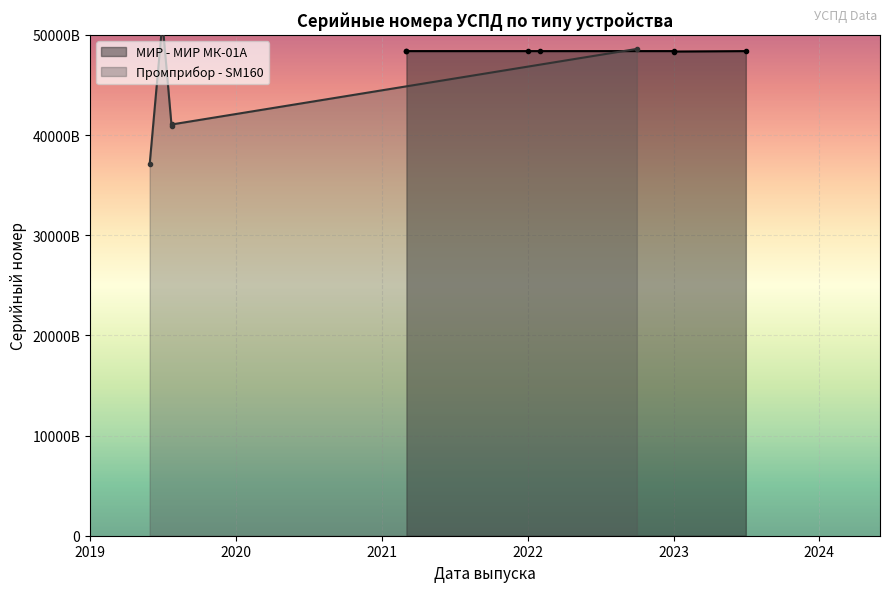

Which category has the lowest value across all series?

2023